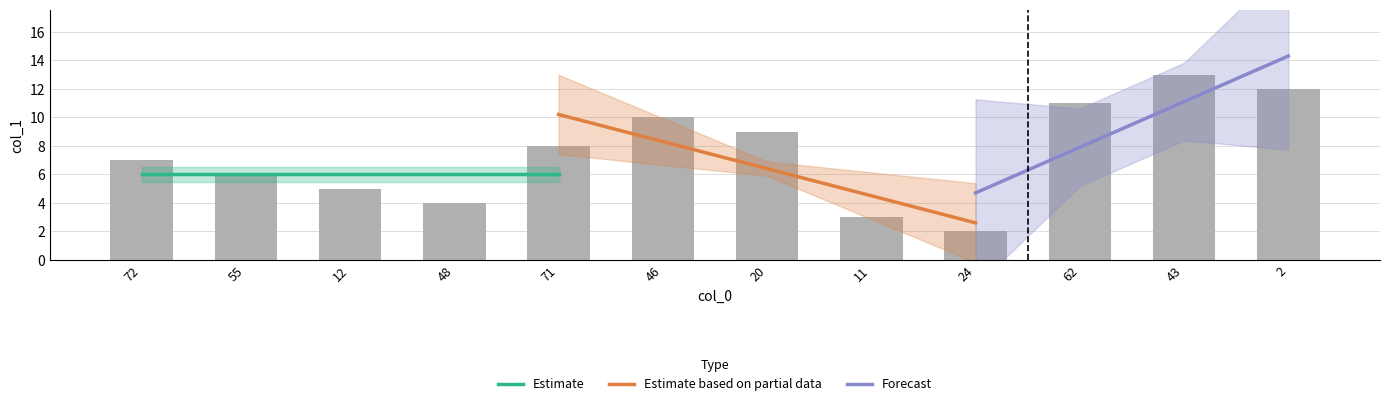

The value at 20 is 9. True or false?

True